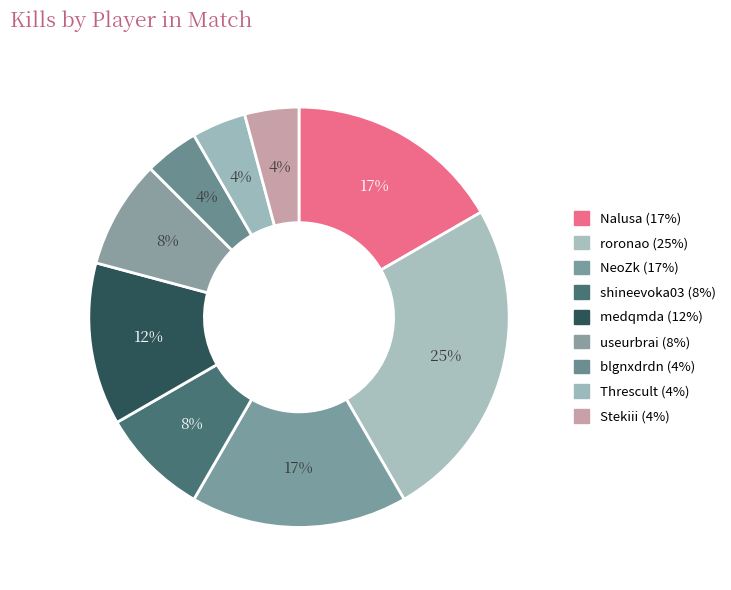

Which category has the biggest portion of the pie?

roronao